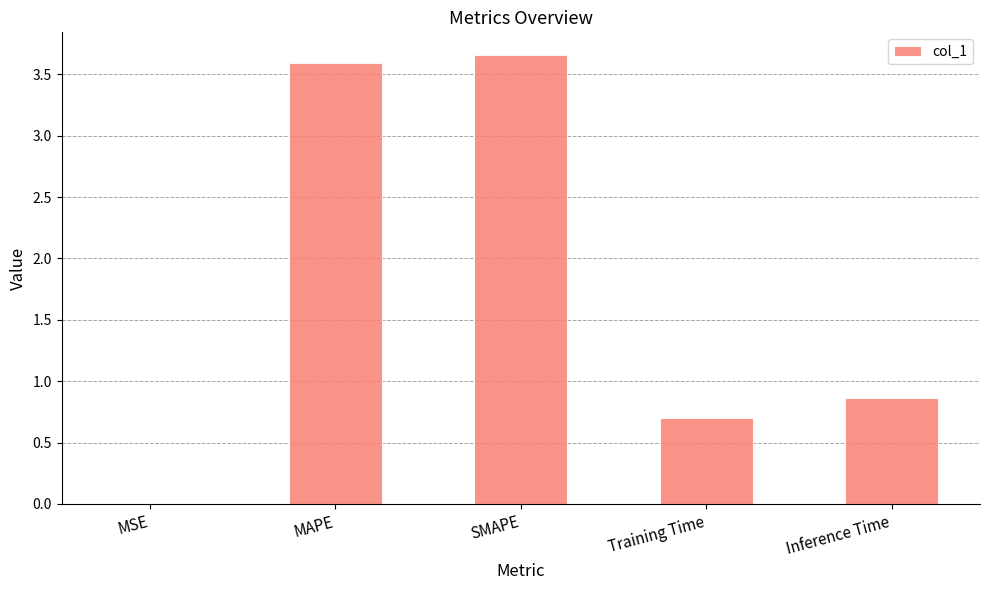

What is the approximate value at Inference Time?

0.9